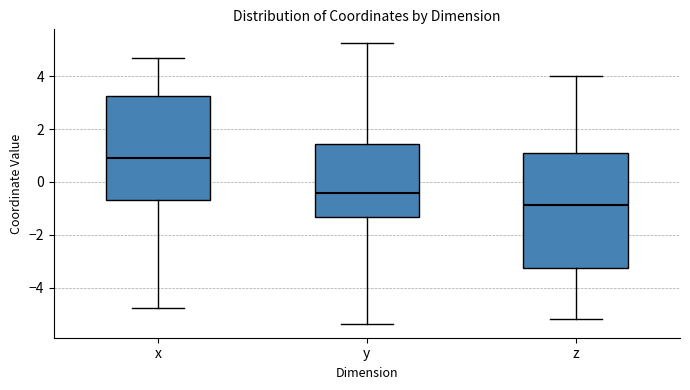

Which box is the tallest, from its lower edge to its upper edge?

z